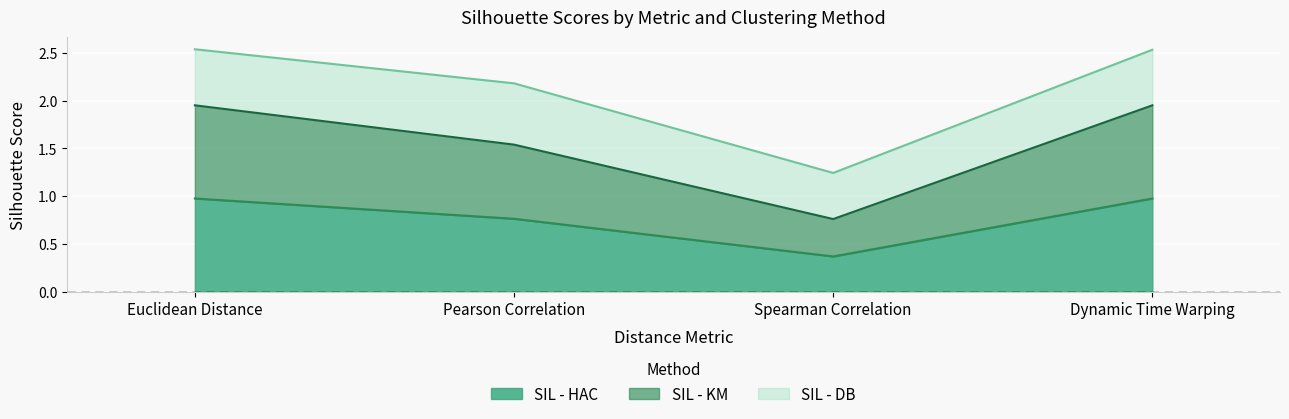

Which category has the lowest value in the SIL - HAC series?

Spearman Correlation